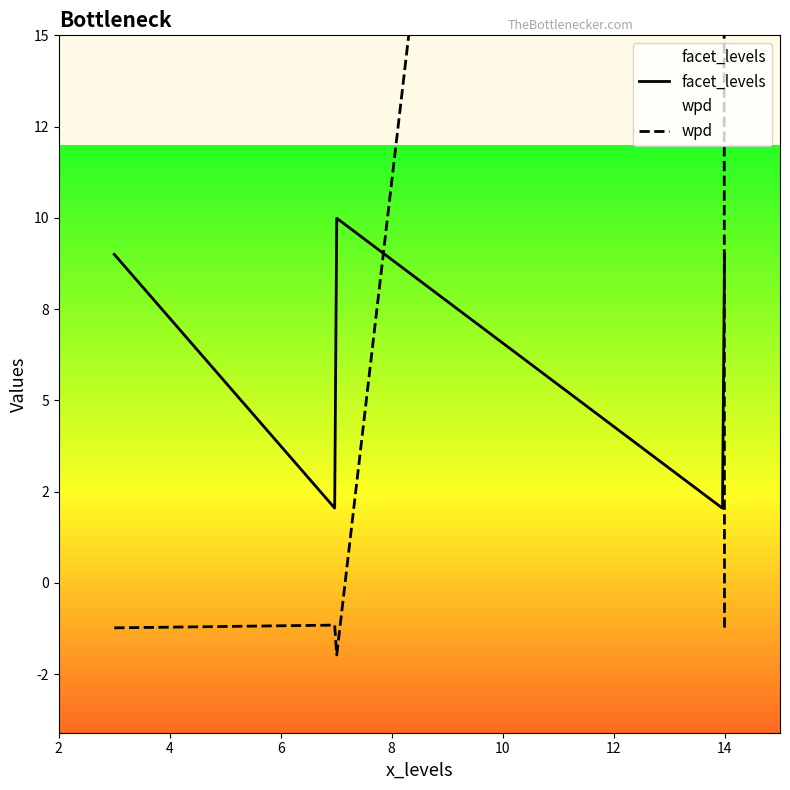

After their last crossing, which series has the higher values: facet_levels or wpd?

facet_levels